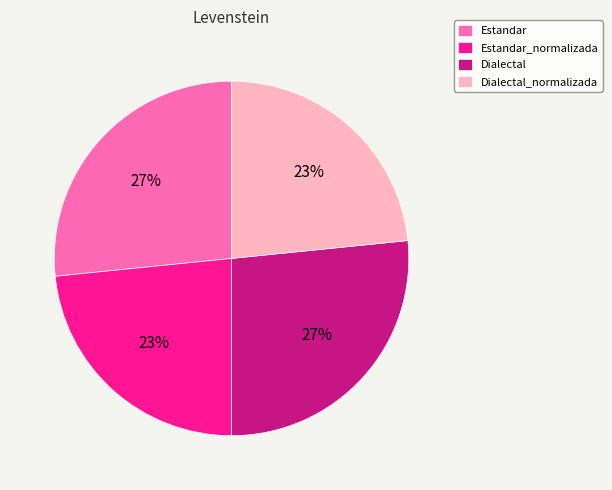

To the nearest percent, what percentage of the pie is Dialectal_normalizada?

23%